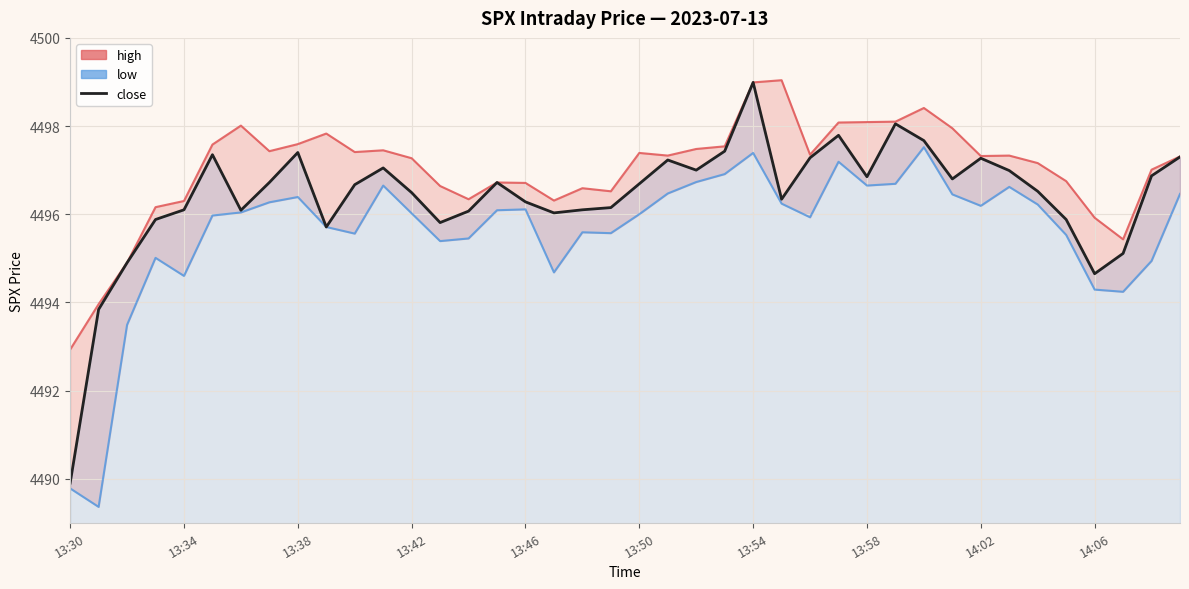

How many interior local peaks does the close series have?

9